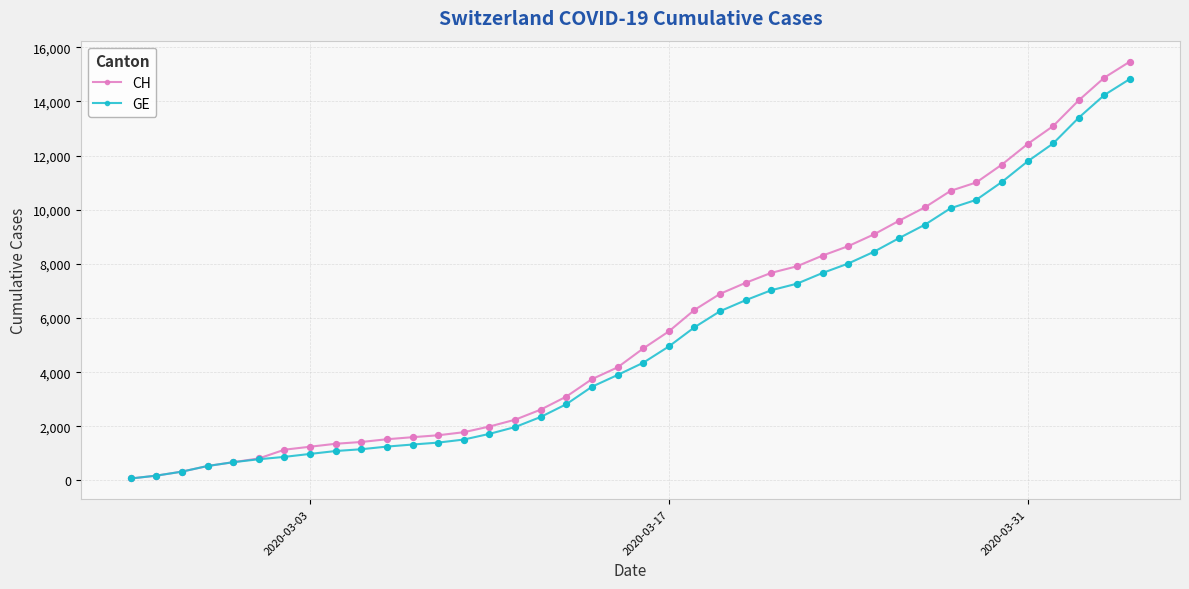

Which series has the largest range (max minus min)?

CH